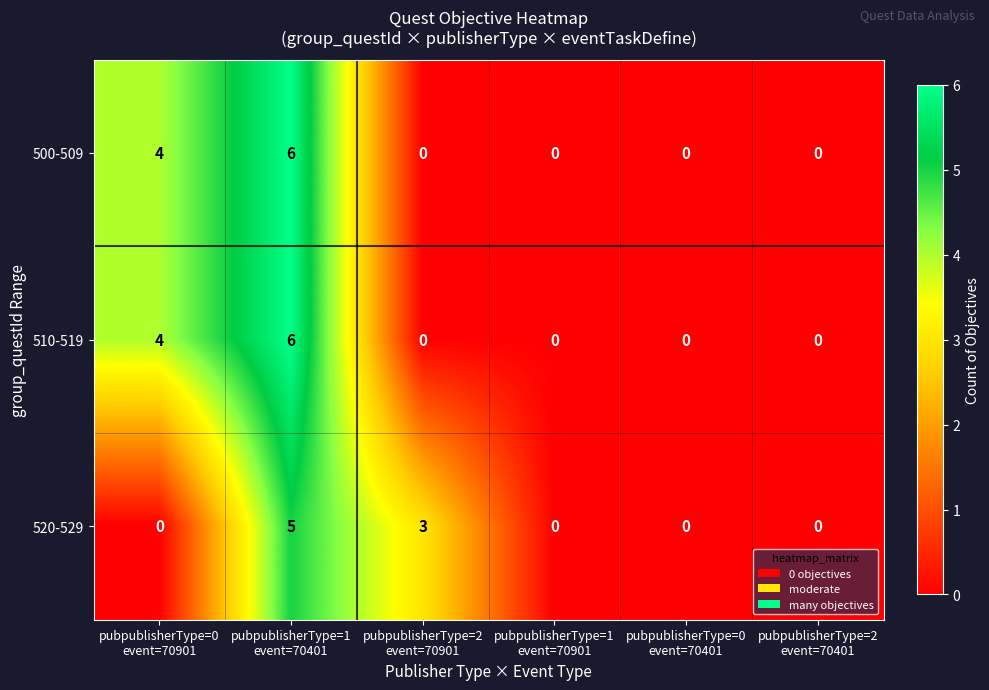

Reading left to right, transcribe all the data shown in this chart.

500-509: 4	6	0	0	0	0
510-519: 4	6	0	0	0	0
520-529: 0	5	3	0	0	0